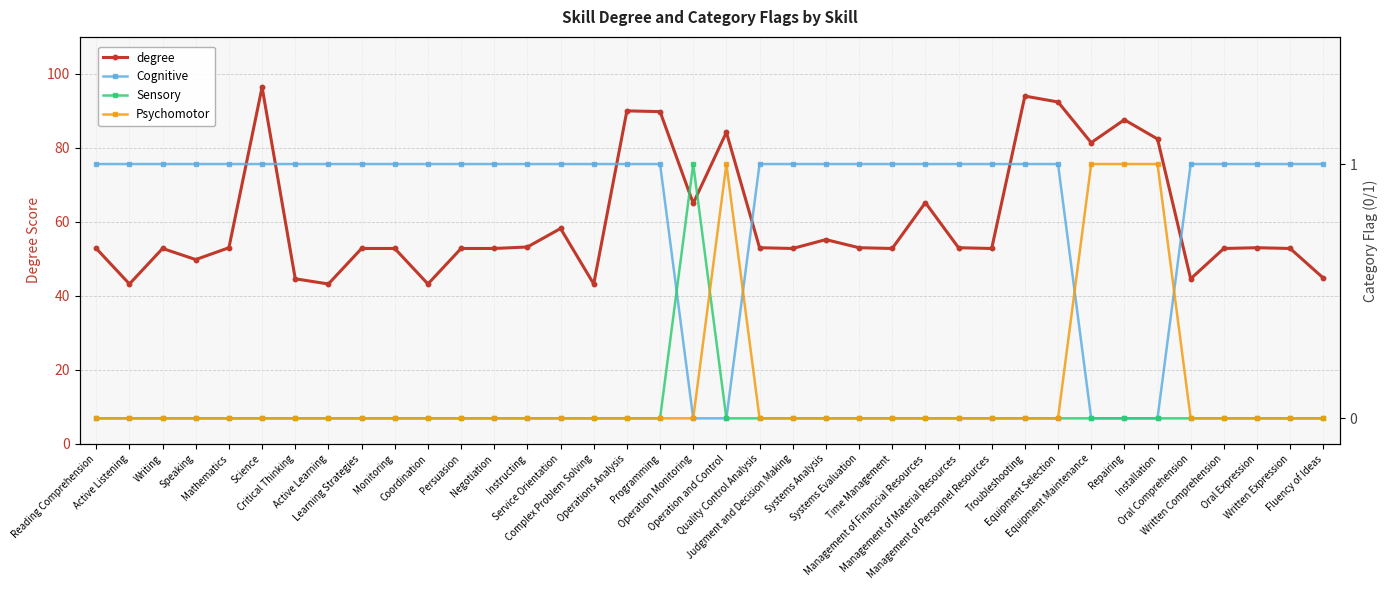

Rank the categories by Psychomotor value from lowest to highest.

Reading Comprehension, Active Listening, Writing, Speaking, Mathematics, Science, Critical Thinking, Active Learning, Learning Strategies, Monitoring, Coordination, Persuasion, Negotiation, Instructing, Service Orientation, Complex Problem Solving, Operations Analysis, Programming, Operation Monitoring, Quality Control Analysis, Judgment and Decision Making, Systems Analysis, Systems Evaluation, Time Management, Management of Financial Resources, Management of Material Resources, Management of Personnel Resources, Troubleshooting, Equipment Selection, Oral Comprehension, Written Comprehension, Oral Expression, Written Expression, Fluency of Ideas, Operation and Control, Equipment Maintenance, Repairing, Installation